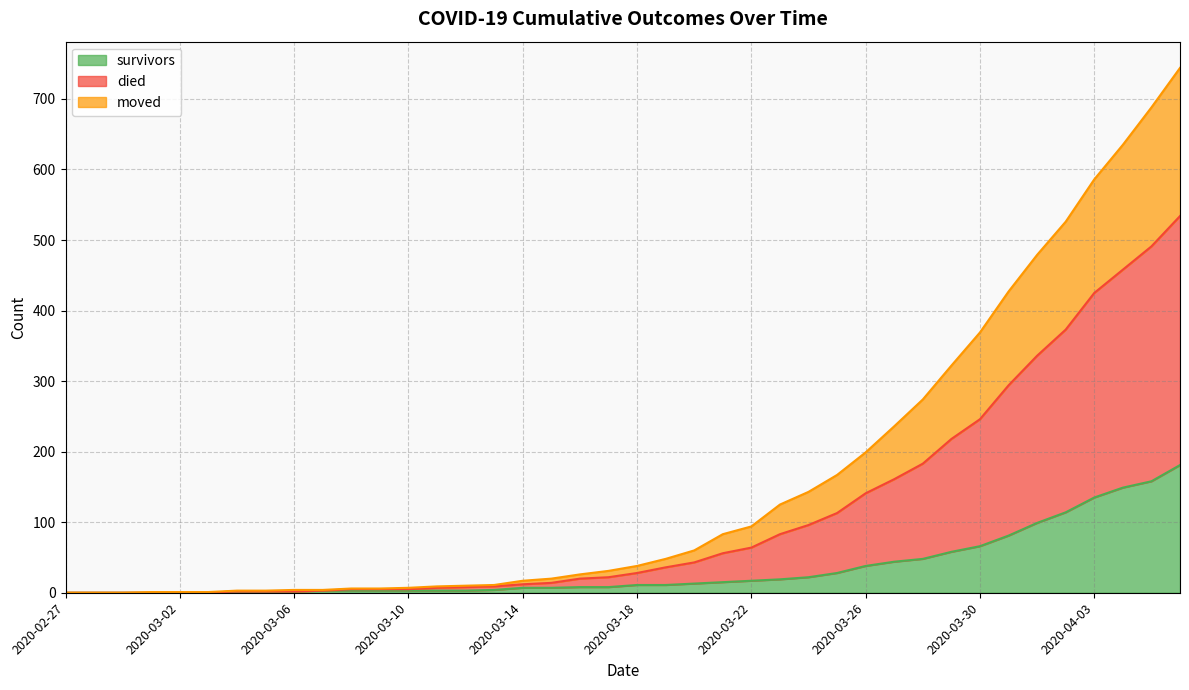

How many data points does each series have?

40